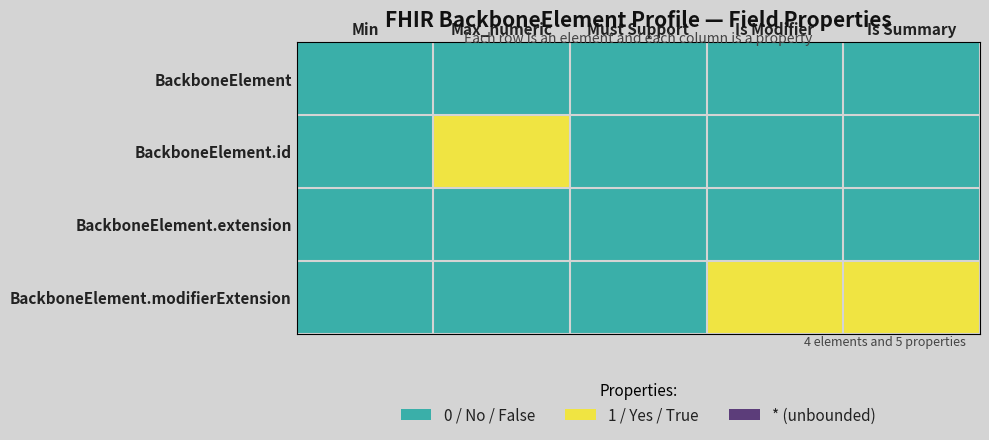

At how many categories does at least one series exceed 0?

3